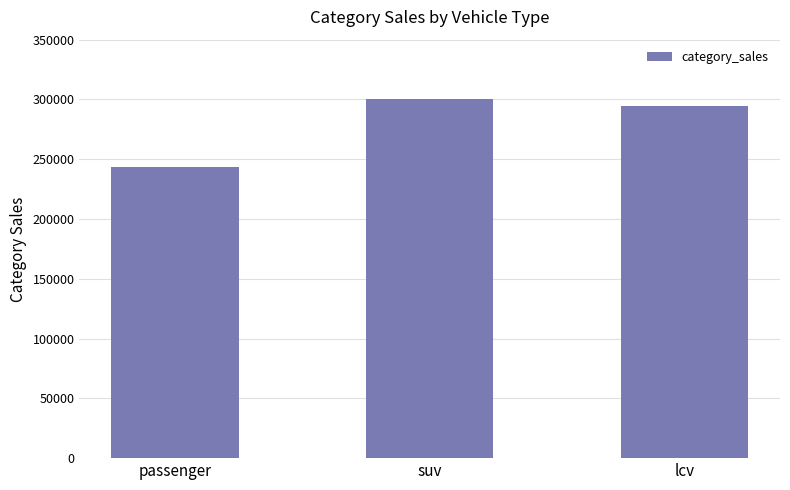

How many bars are there in total?

3